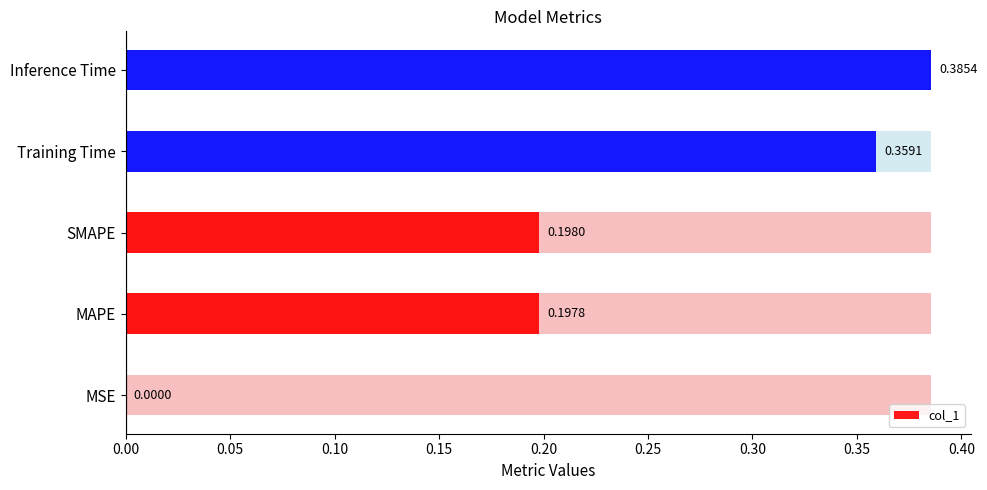

What is the difference between the maximum and minimum values?

0.4